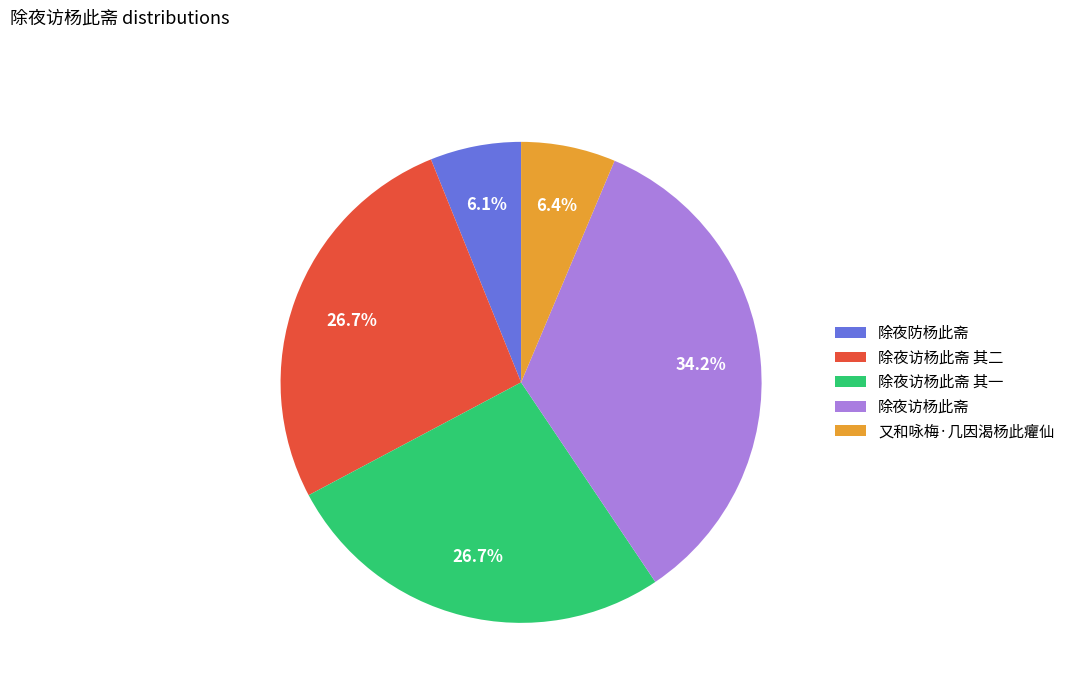

Does 除夜访杨此斋 其一 represent more than half of the total?

No